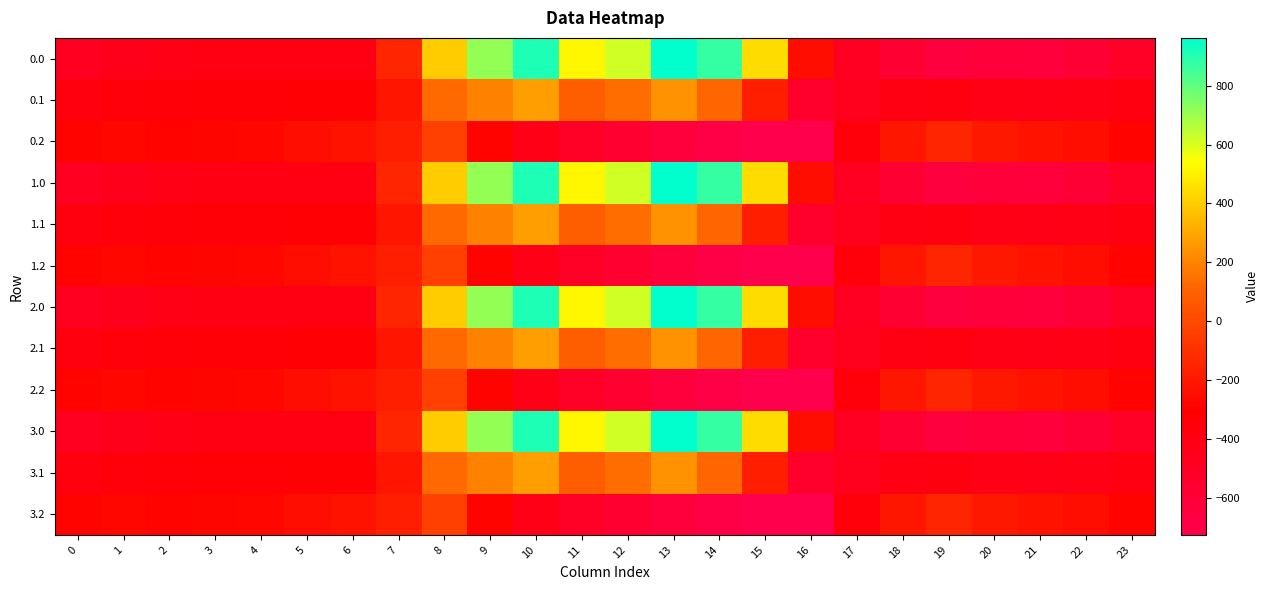

Count the number of data series in this chart.

12